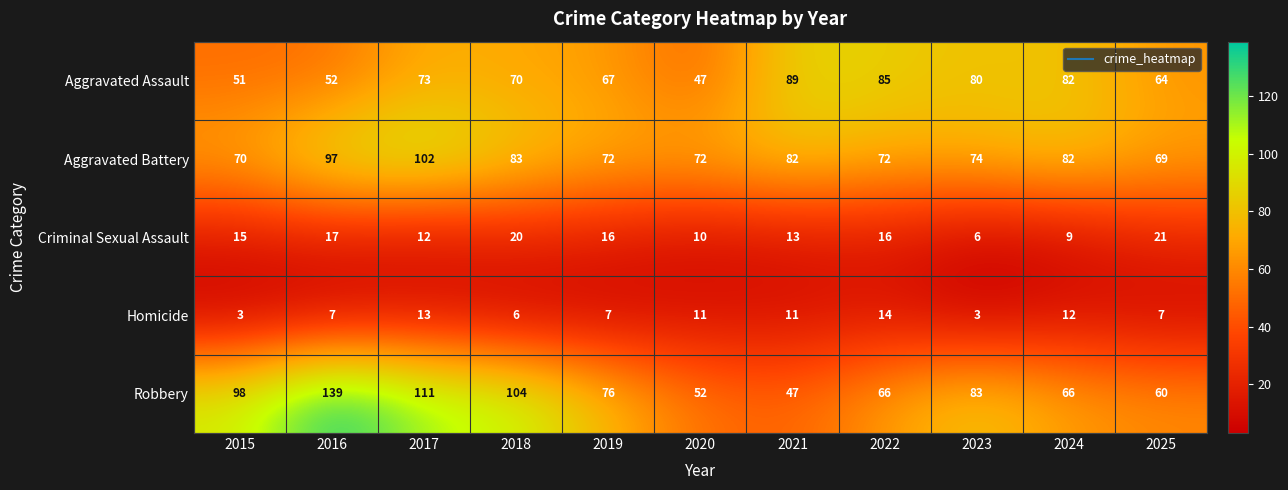

What is the sum of all Homicide values?

94